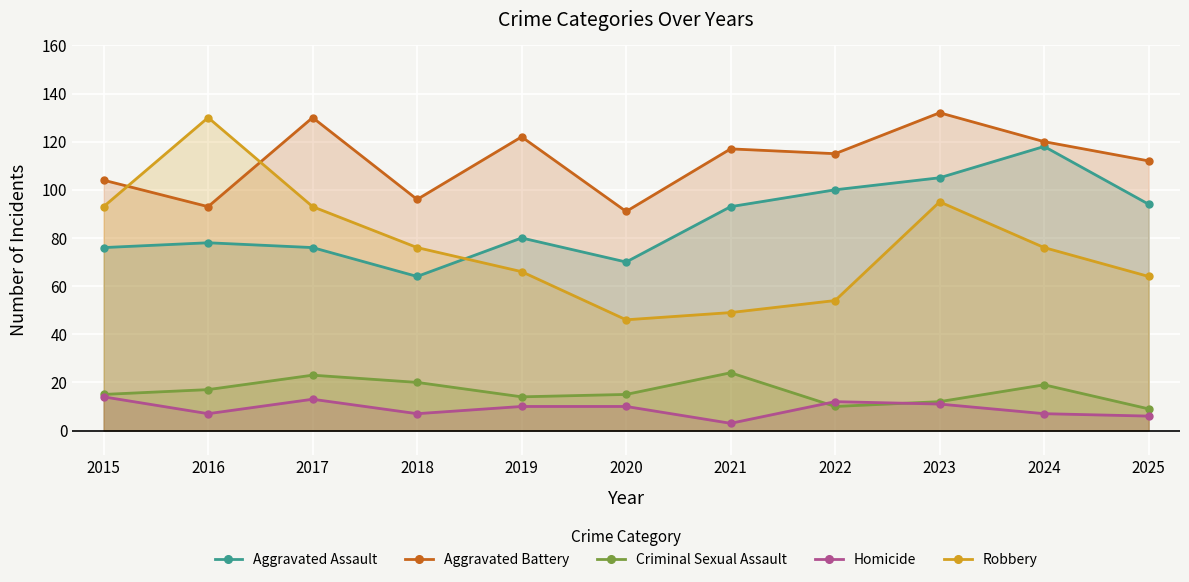

True or false: Aggravated Battery and Criminal Sexual Assault intersect in this chart.

False